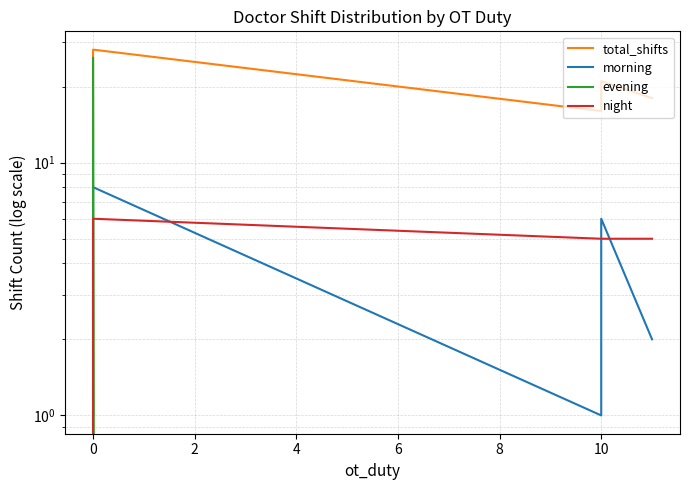

How many data points does each series have?

7